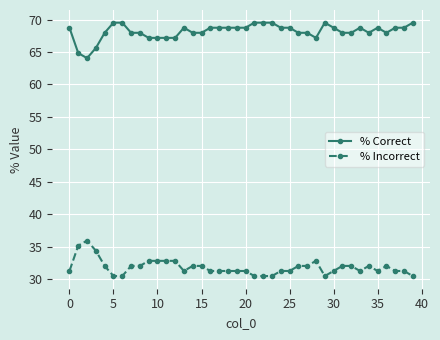

What is the value of the % Correct point at the 23rd from the left?

69.5